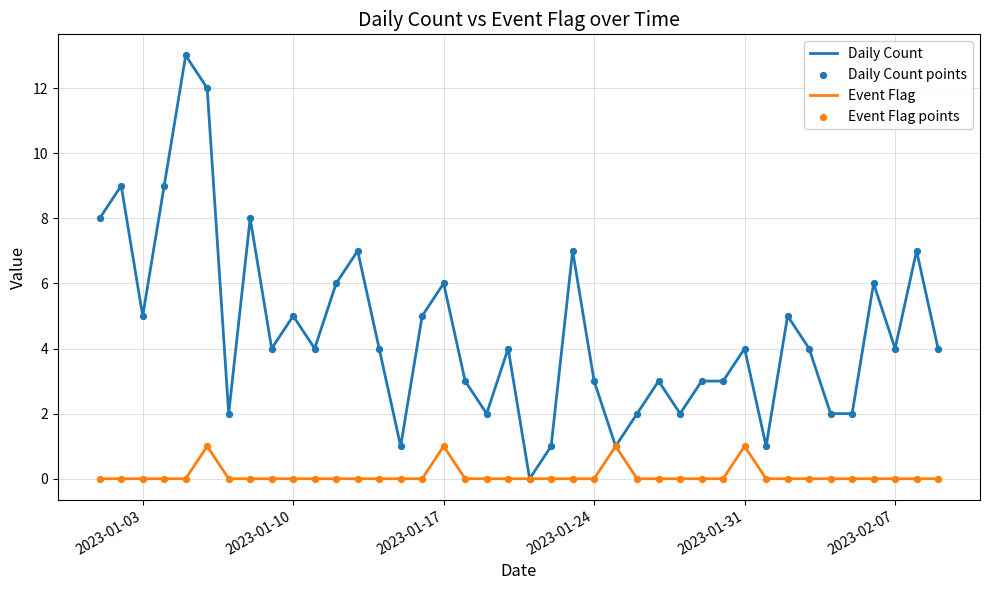

Which series has the largest total across all categories?

Daily Count